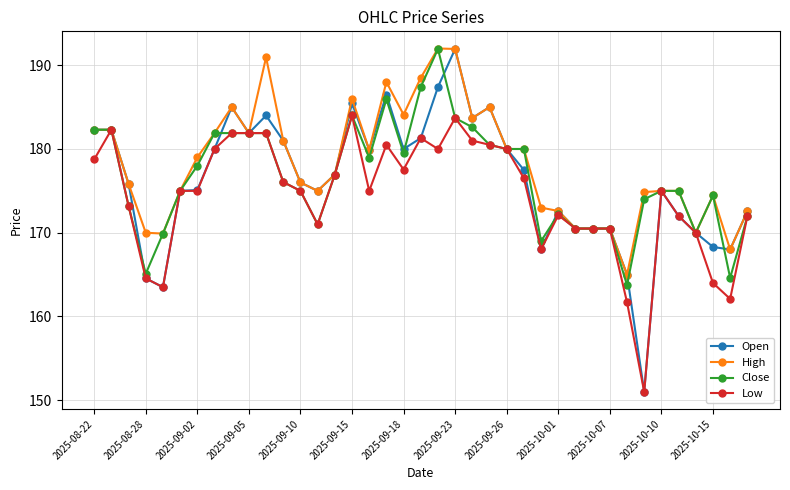

What is the value of the Open point at the 30th from the left?

170.5